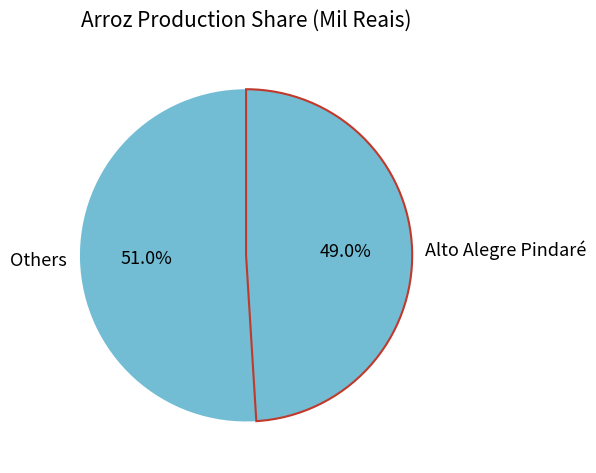

Which slice is the largest?

Others